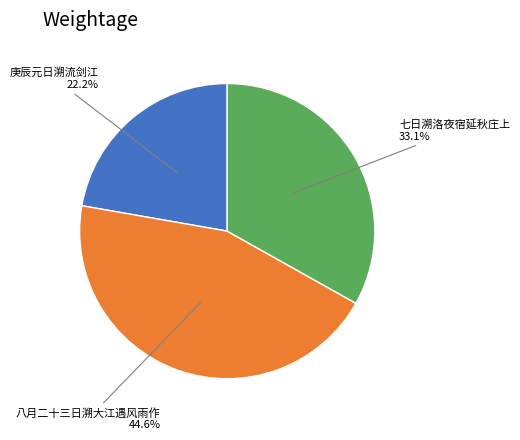

How much of the chart is everything except 八月二十三日溯大江遇风雨作?

55.4%